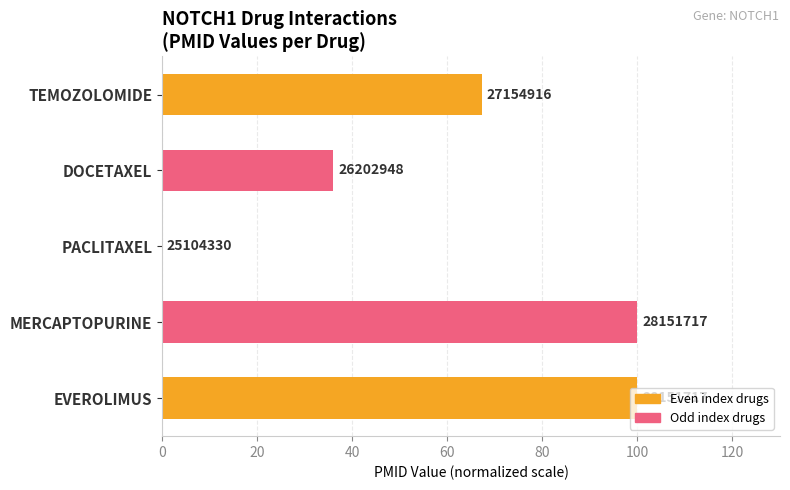

Are the bars horizontal?

Yes